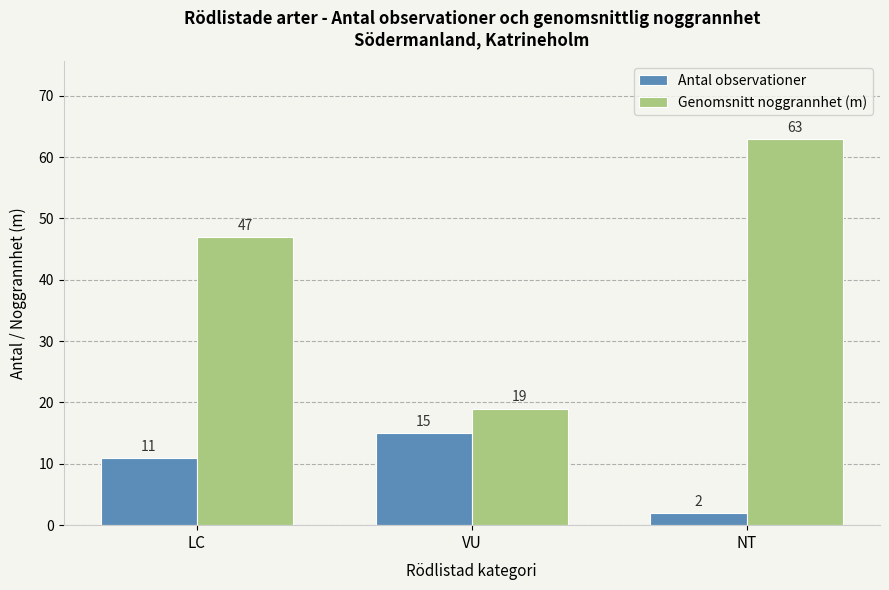

Which series changed the most between VU and NT?

Genomsnitt noggrannhet (m)